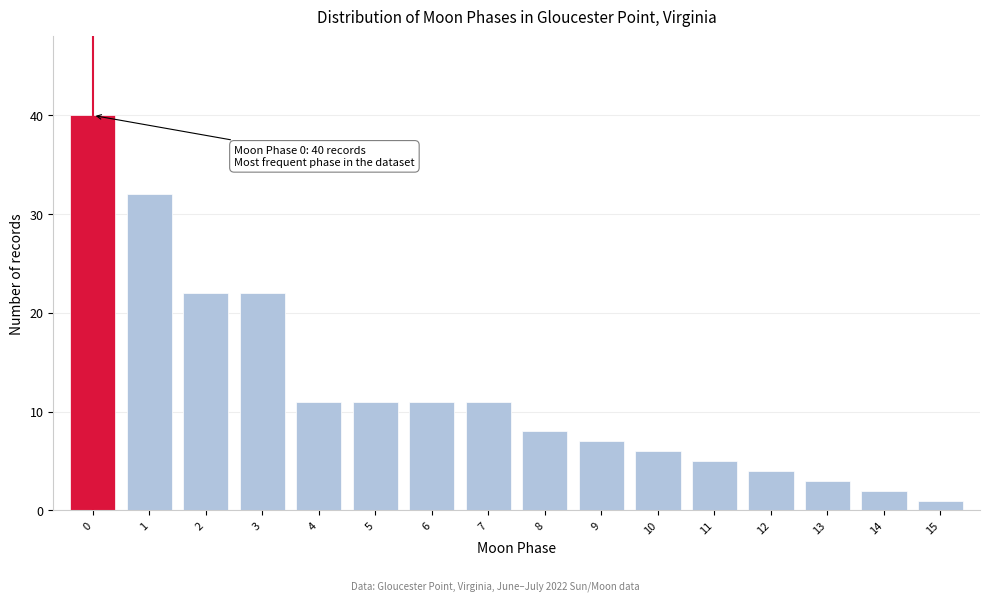

Reading left to right, list all the values displayed in this chart.

0=40	1=32	2=22	3=22	4=11	5=11	6=11	7=11	8=8	9=7	10=6	11=5	12=4	13=3	14=2	15=1